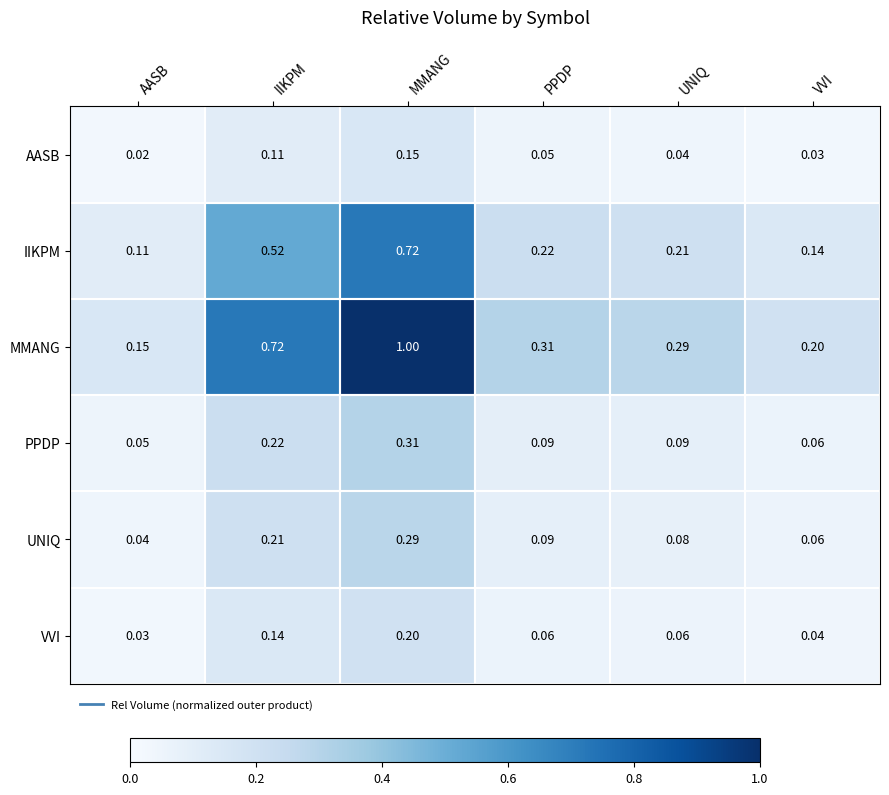

At which category is the sum across all series the highest?

MMANG